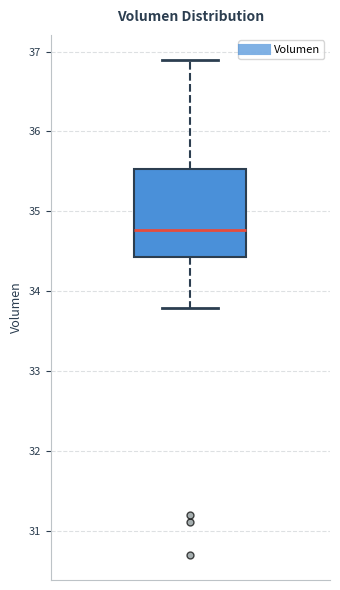

Where does the lower whisker of the box end on the y-axis? The values are not printed on the chart, so give them approximately, as read against the axis.

33.8